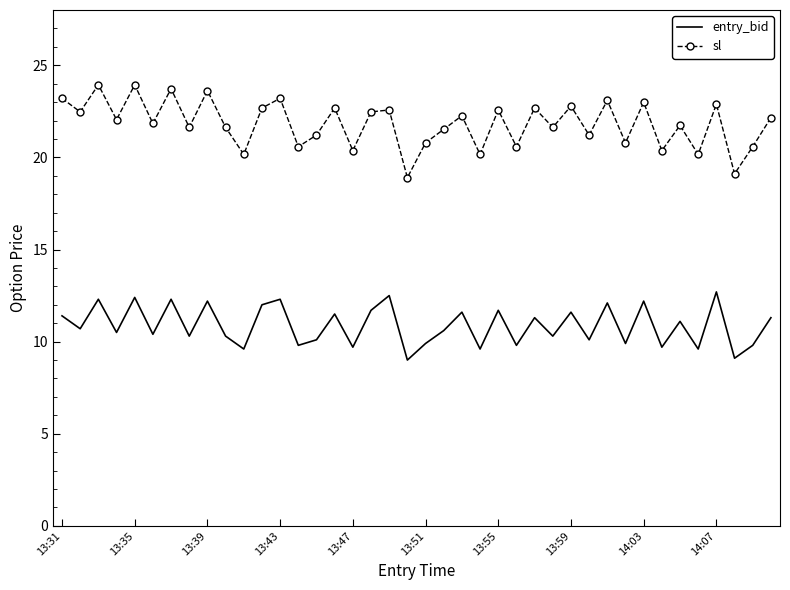

What is the maximum value for entry_bid?

12.7